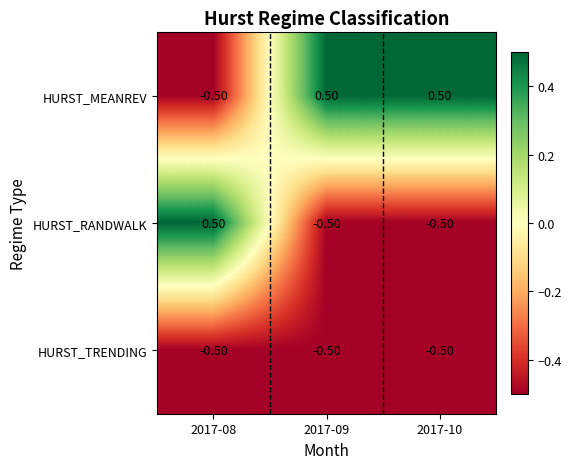

What is the sum of the HURST_TRENDING values at 2017-08 and 2017-09?

-1.0